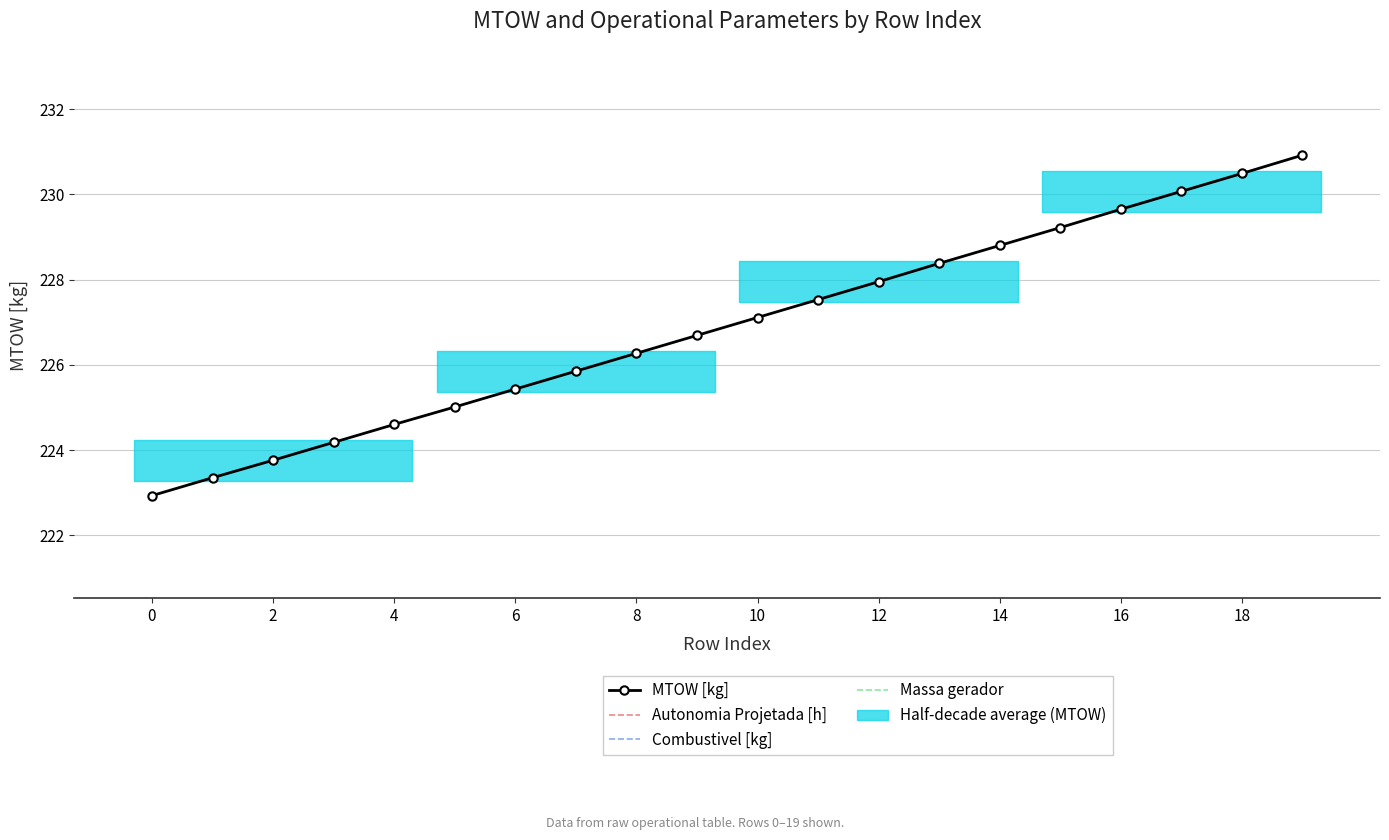

True or false: Combustivel [kg] and Massa gerador cross at least once.

False